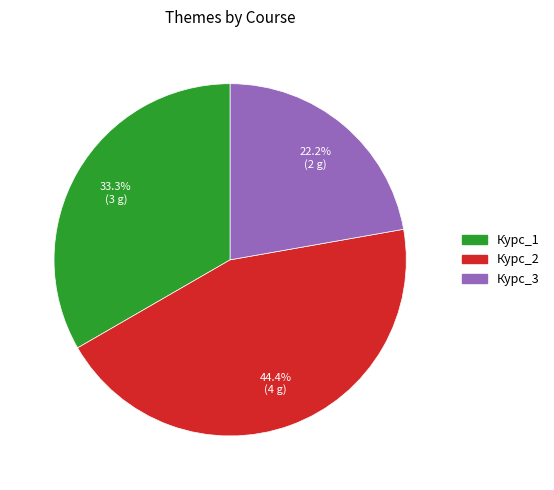

How many slices are in this pie chart?

3